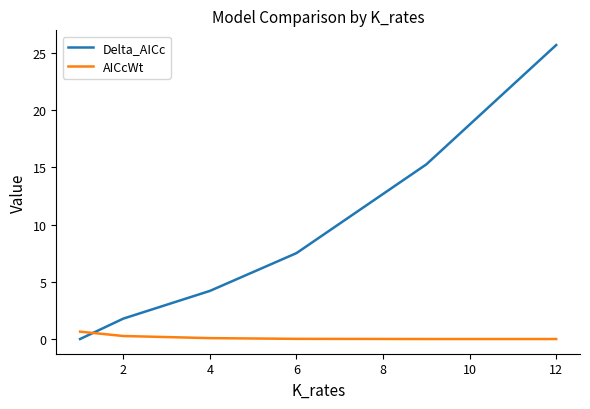

What is the greatest value displayed?

25.7